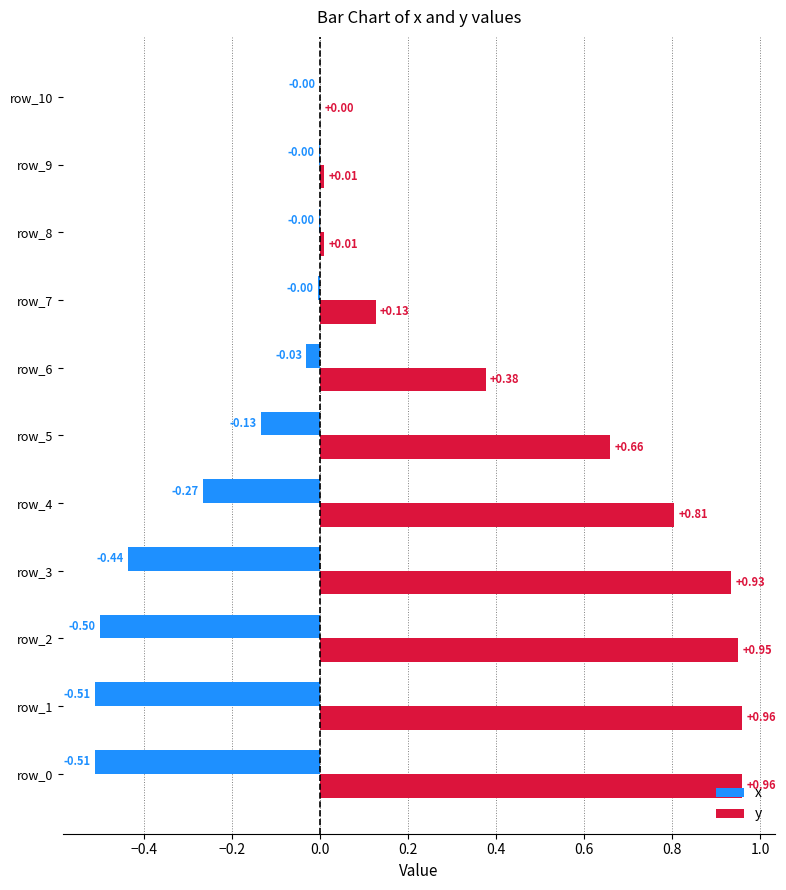

At which category is the sum across all series the highest?

row_4